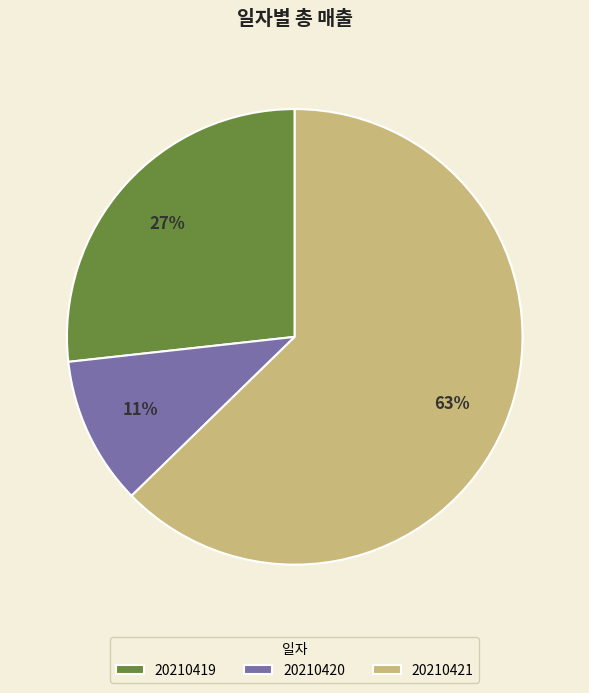

Which slice represents more than half of the pie?

20210421